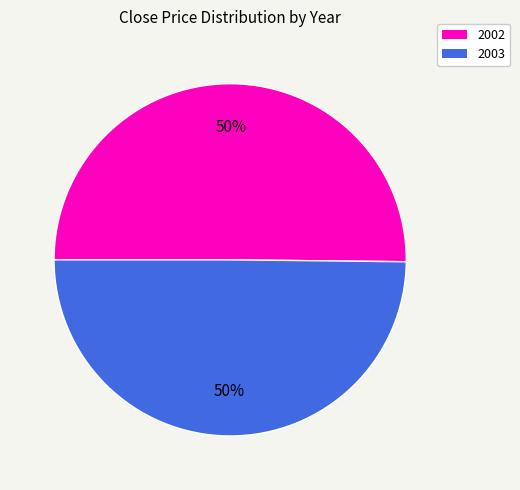

What is the ratio of the value at 2003 to the value at 2002?

1.0